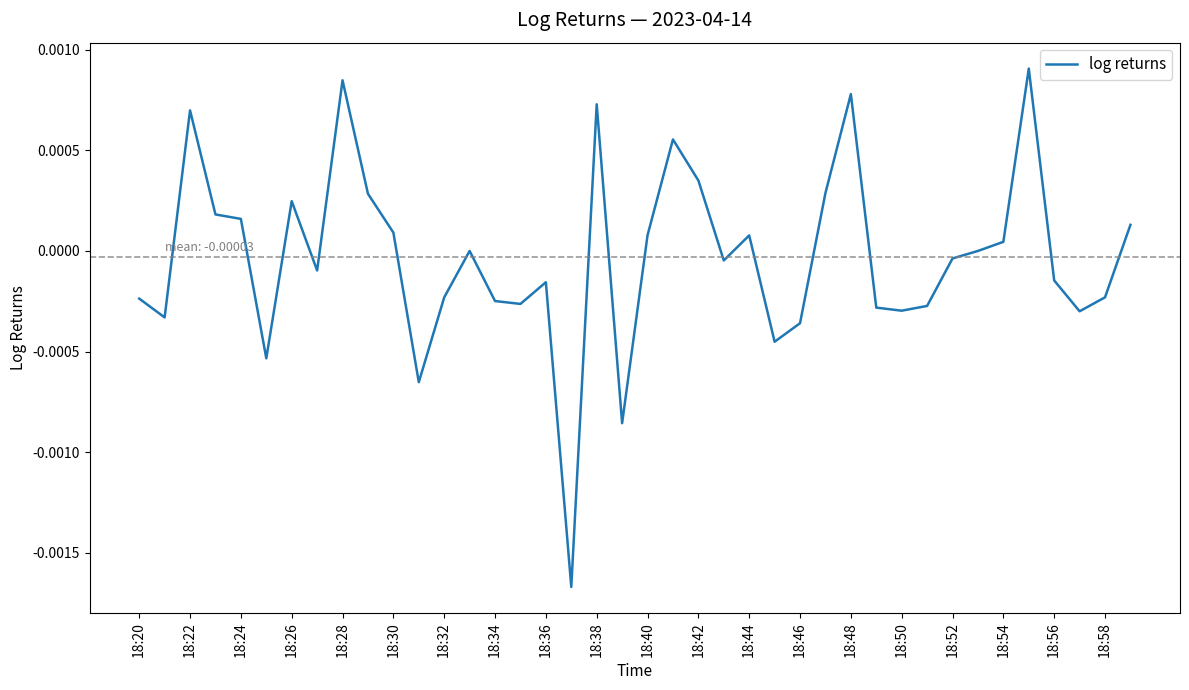

Count the number of data series in this chart.

1